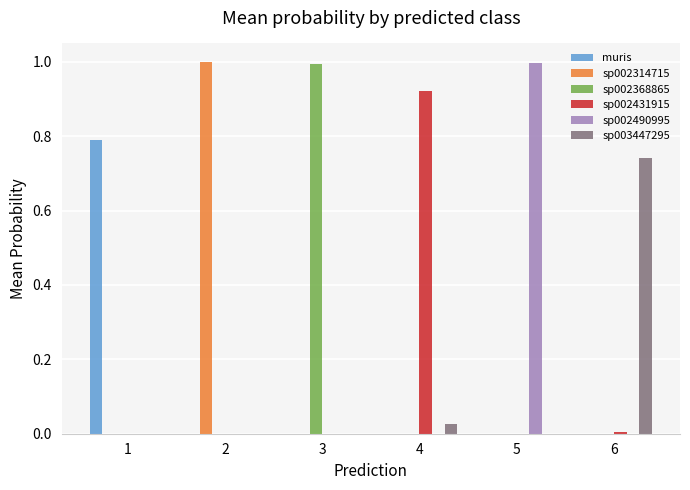

What is the sum of all muris values?

0.8